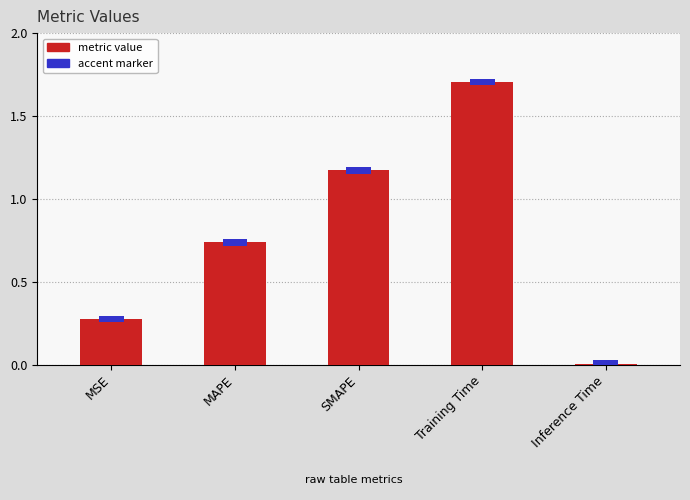

At which category does the chart reach its peak across all series?

Training Time